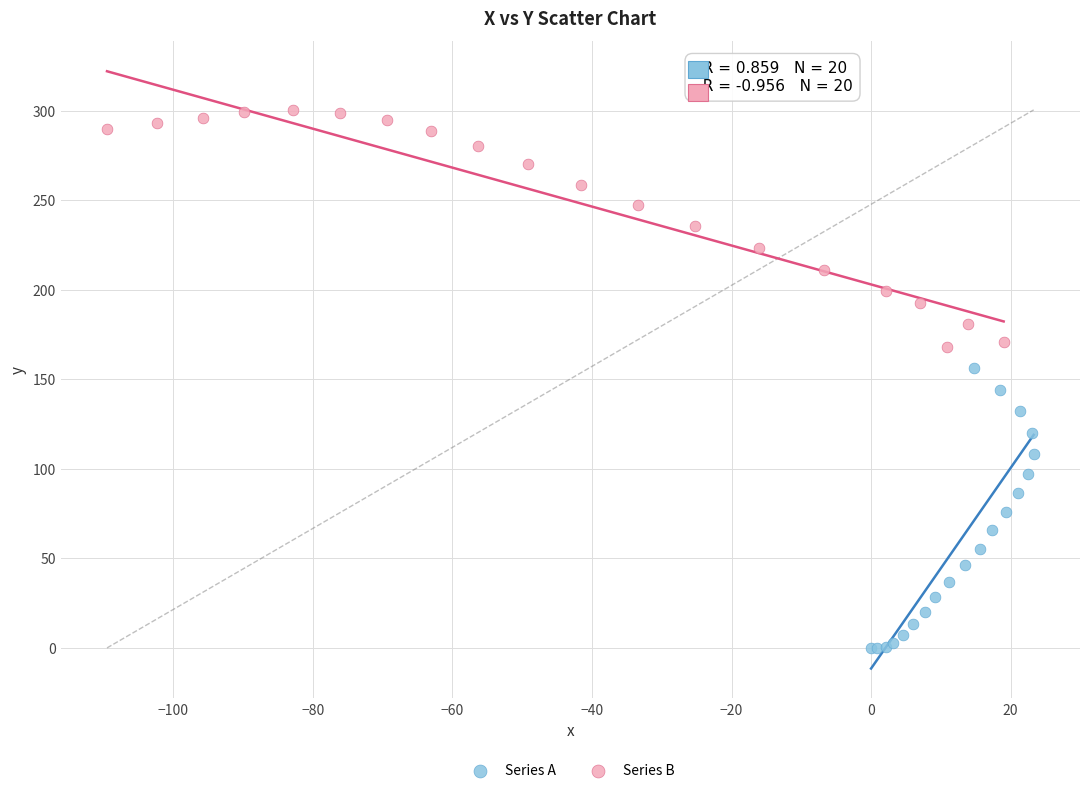

Which series reaches the minimum Y coordinate?

Series A